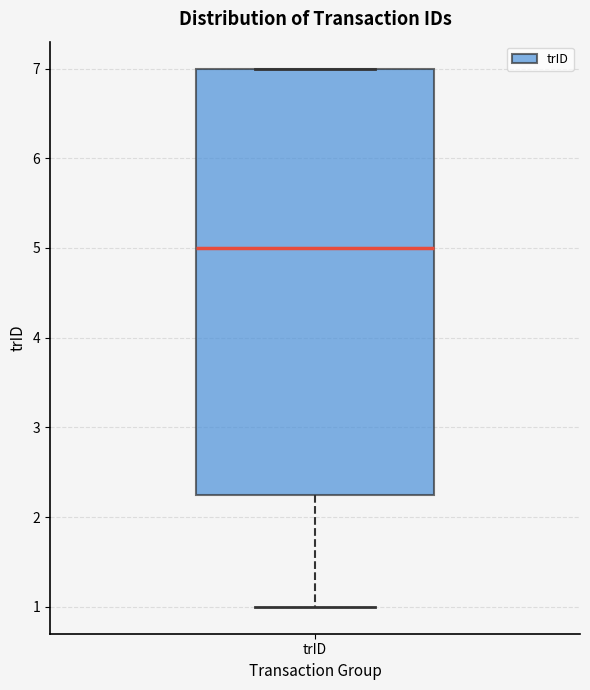

Read this box plot against the y-axis: the position of the median line, the range covered by the box, and the ends of both whiskers. The values are not printed on the chart, so give them approximately, as read against the axis.

median 5.0, box 2.3 to 7.0, whiskers 1.0 to 7.0